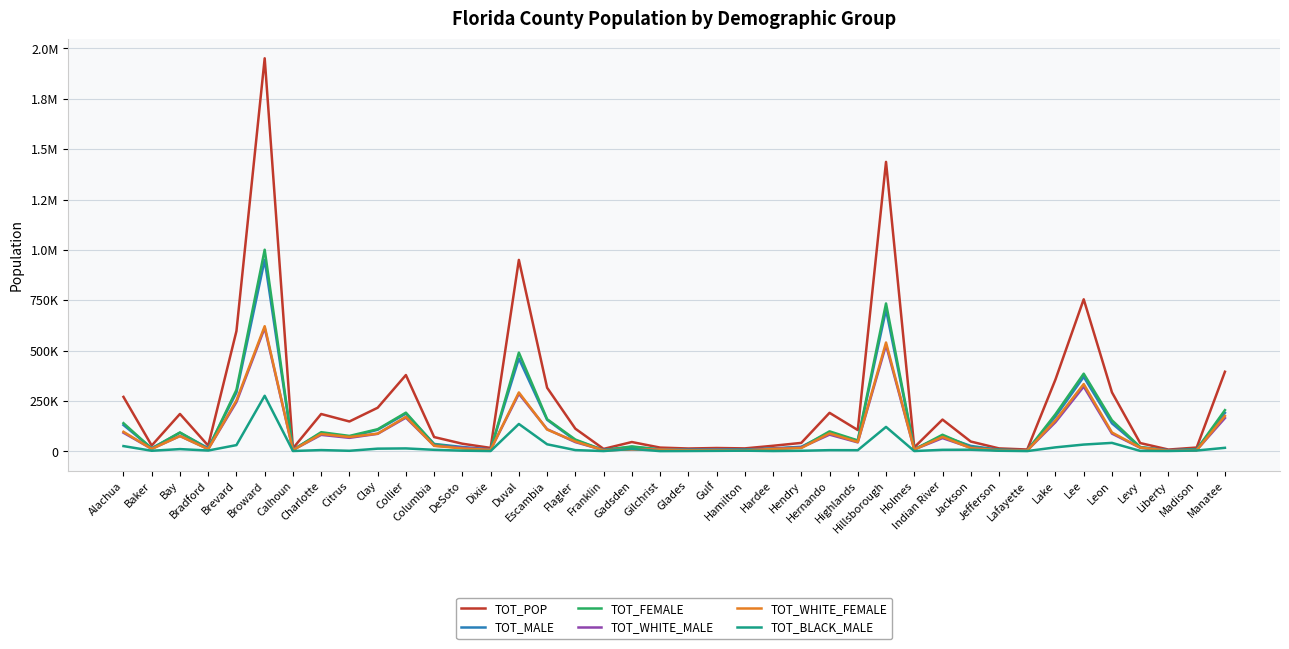

True or false: TOT_FEMALE and TOT_BLACK_MALE cross at least once.

False